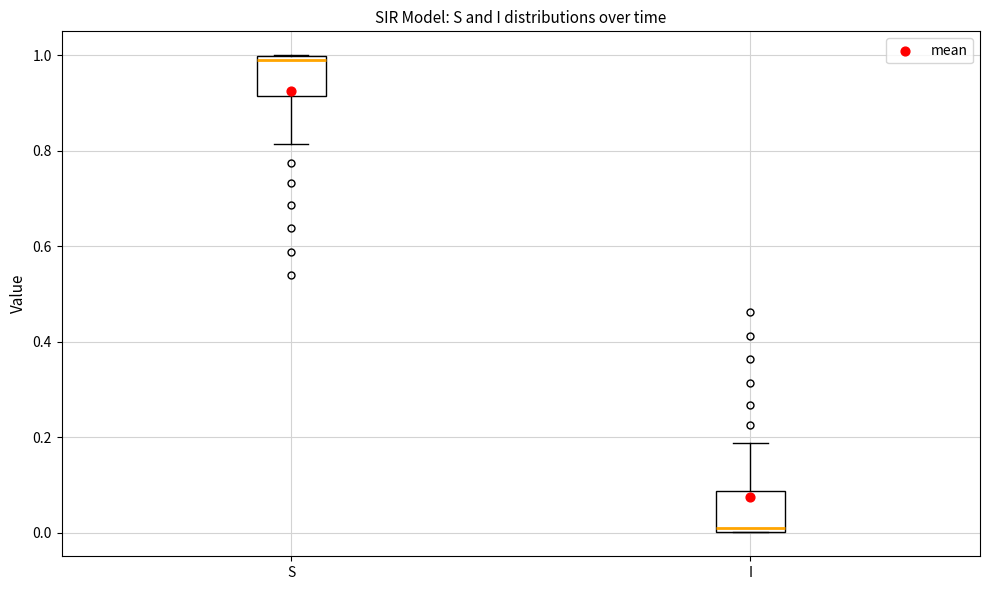

Reading left to right, transcribe this box plot: for each box, give where its median line is, the range the box spans, and where its two whiskers end, as read against the y-axis. The values are not printed on the chart, so give them approximately, as read against the axis.

S: median 1.00 (just below the box's upper edge), box 0.92 to 1.00, whiskers 0.82 to 1.00
I: median 0.00 (just above the box's lower edge), box 0.00 to 0.08, whiskers 0.00 to 0.18